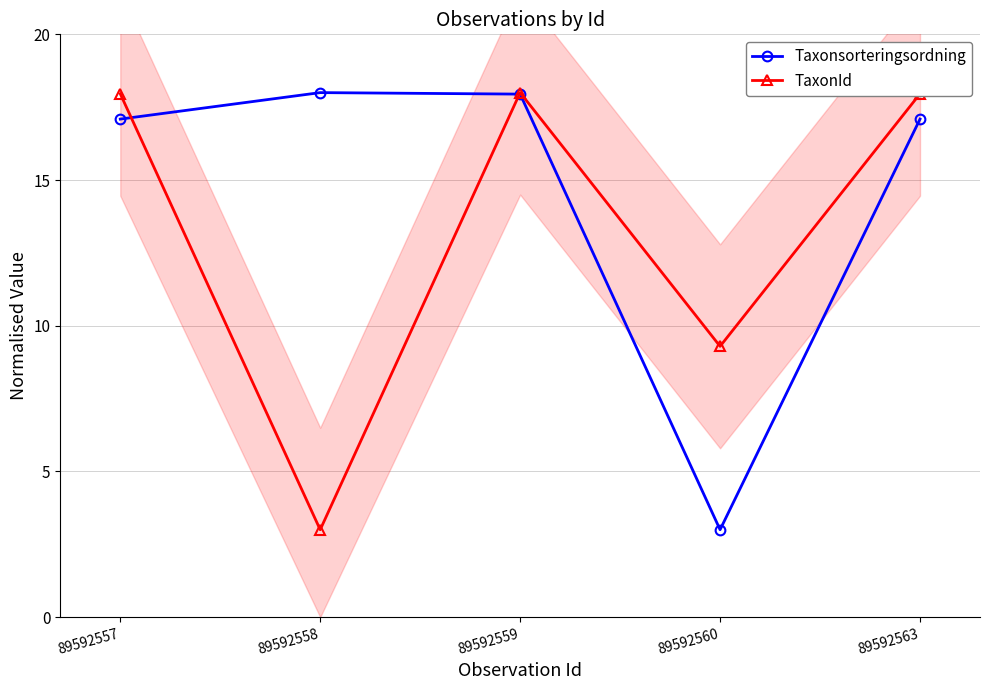

The TaxonId series shows 2.9 at 89592560. True or false?

False